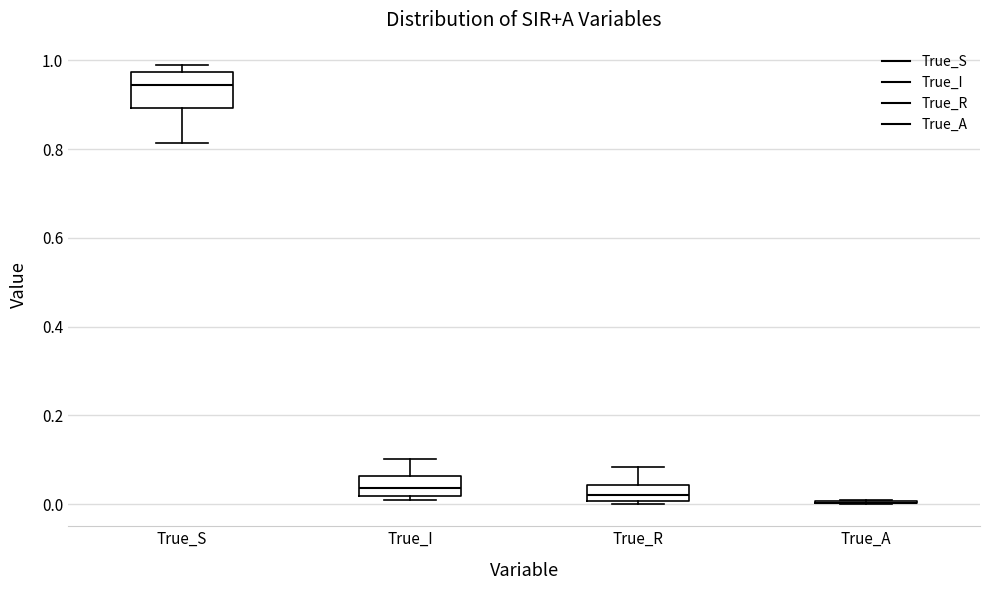

Reading left to right, transcribe this box plot: for each box, give where its median line is, the range the box spans, and where its two whiskers end, as read against the y-axis. The values are not printed on the chart, so give them approximately, as read against the axis.

True_S: median 0.94, box 0.90 to 0.98, whiskers 0.82 to 1.00
True_I: median 0.04, box 0.02 to 0.06, whiskers 0.00 to 0.10
True_R: median 0.02, box 0.00 to 0.04, whiskers 0.00 (just below the box's lower edge) to 0.08
True_A: box collapsed to a line at 0.00, whiskers 0.00 to 0.00